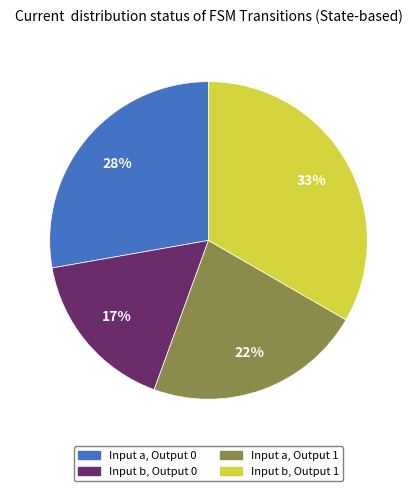

How many segments does this pie chart have?

4